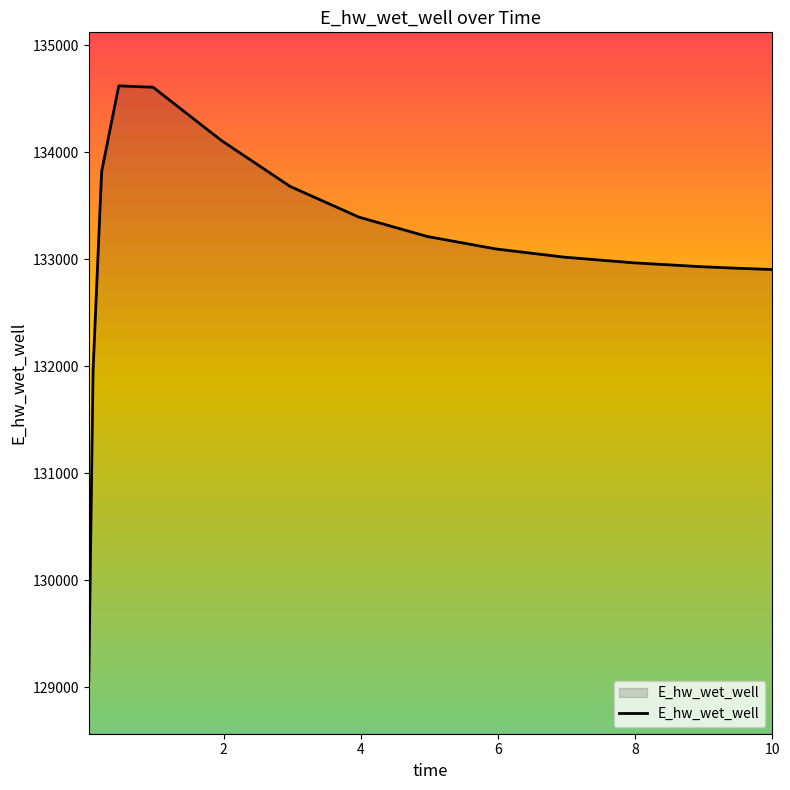

What is the difference between the maximum and minimum values?

5553.7